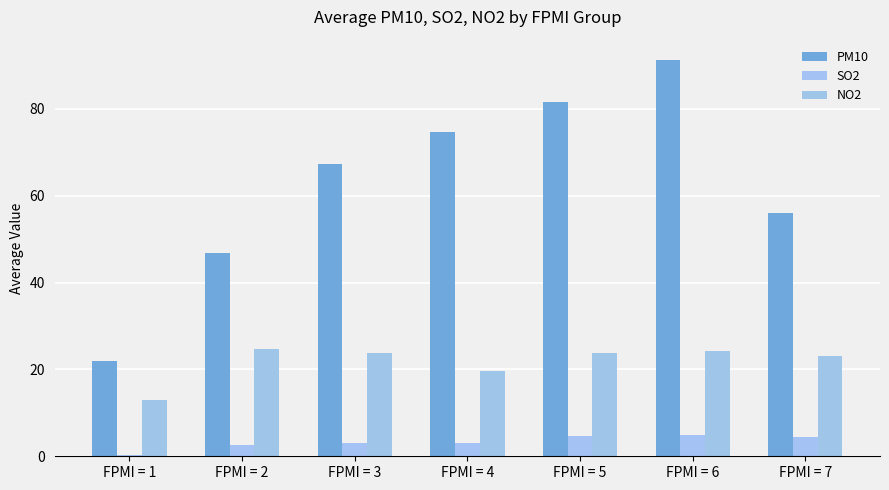

What are all the series names shown in the legend?

PM10, SO2, NO2